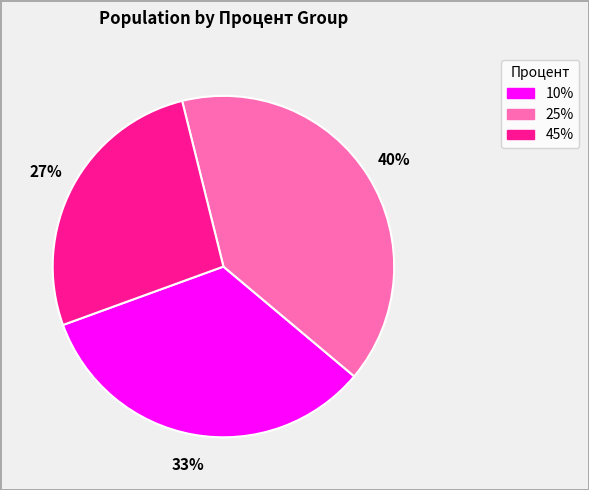

To the nearest percent, what is the difference between the largest and smallest slice percentages?

13%